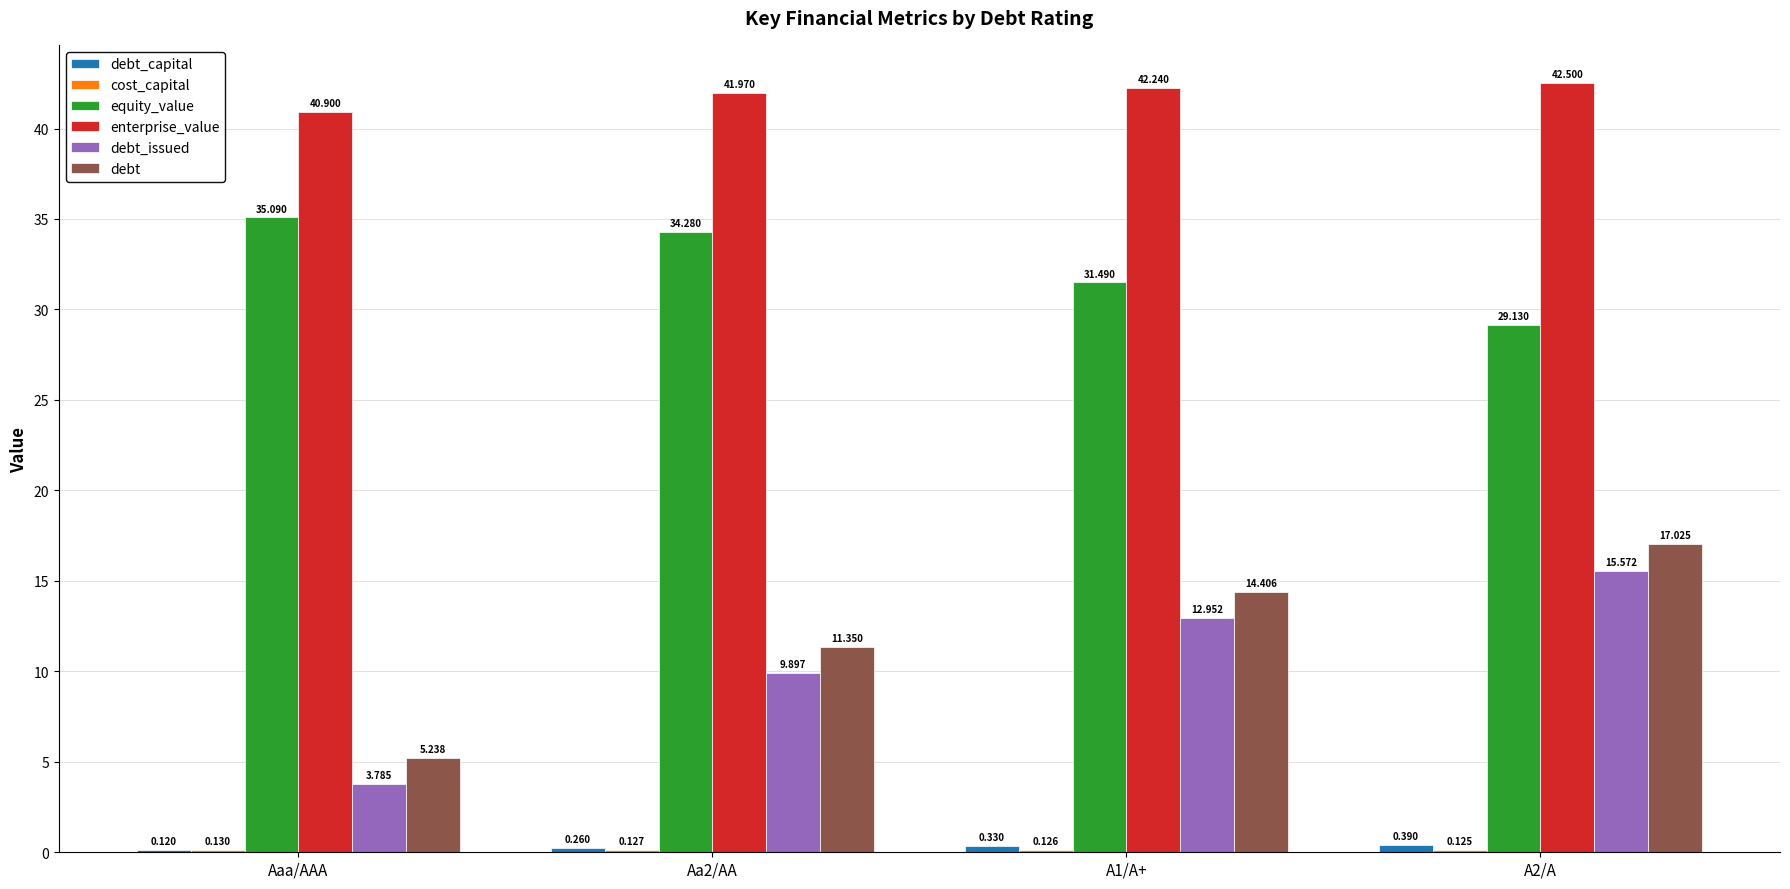

The equity_value series shows 21.2 at Aa2/AA. True or false?

False